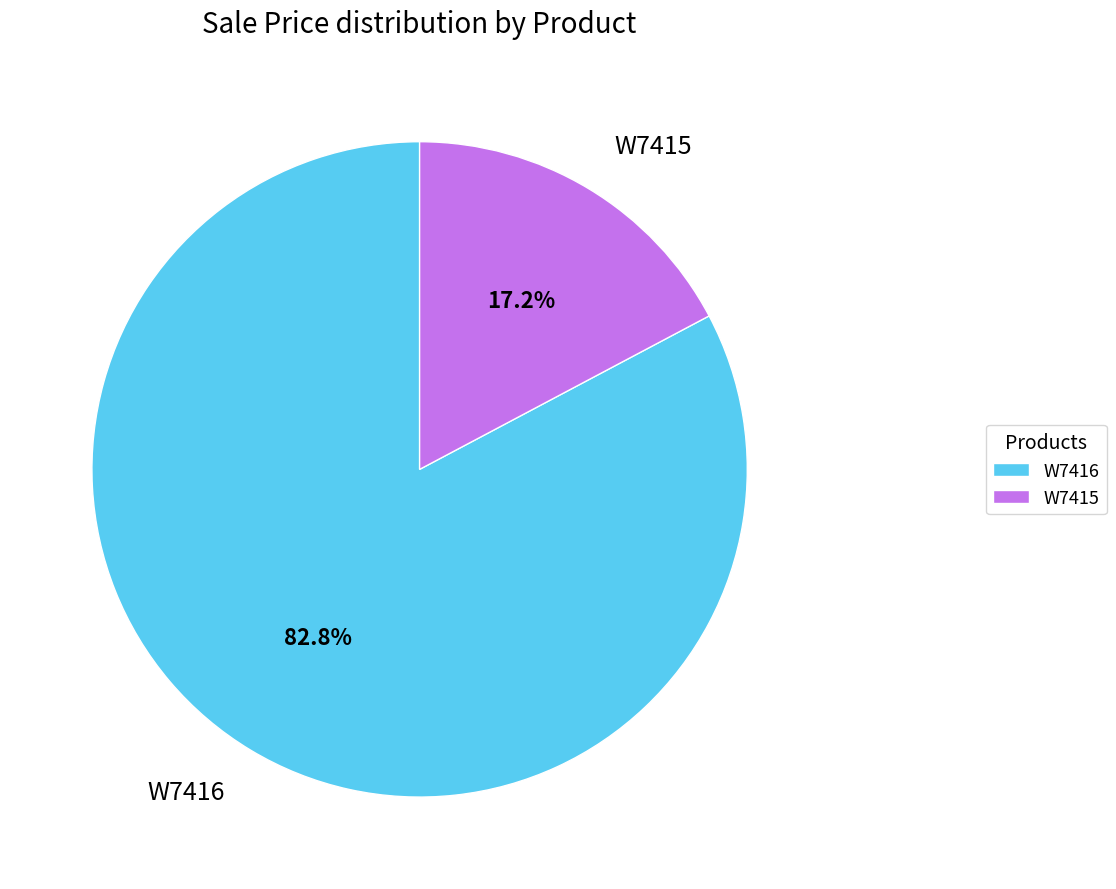

What percentage is the W7415 slice, to the nearest percent?

17%